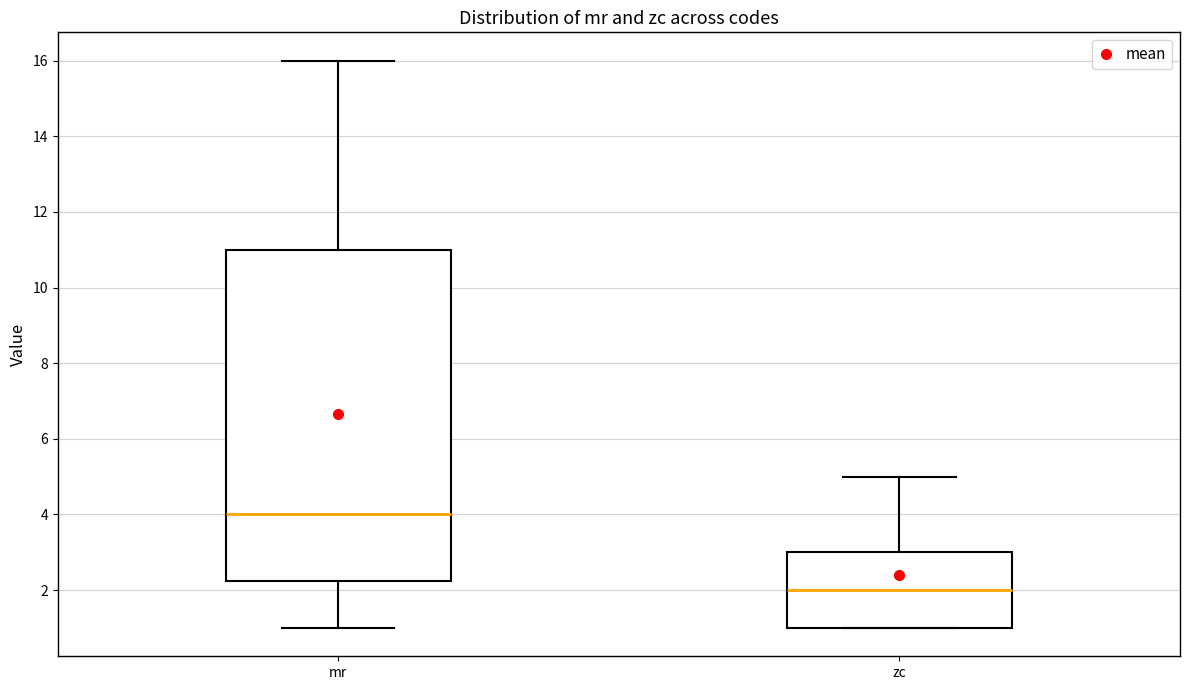

Reading left to right, transcribe this box plot: for each box, give where its median line is, the range the box spans, and where its two whiskers end, as read against the y-axis. The values are not printed on the chart, so give them approximately, as read against the axis.

mr: median 4.0, box 2.2 to 11.0, whiskers 1.0 to 16.0
zc: median 2.0, box 1.0 to 3.0, whiskers 1.0 to 5.0